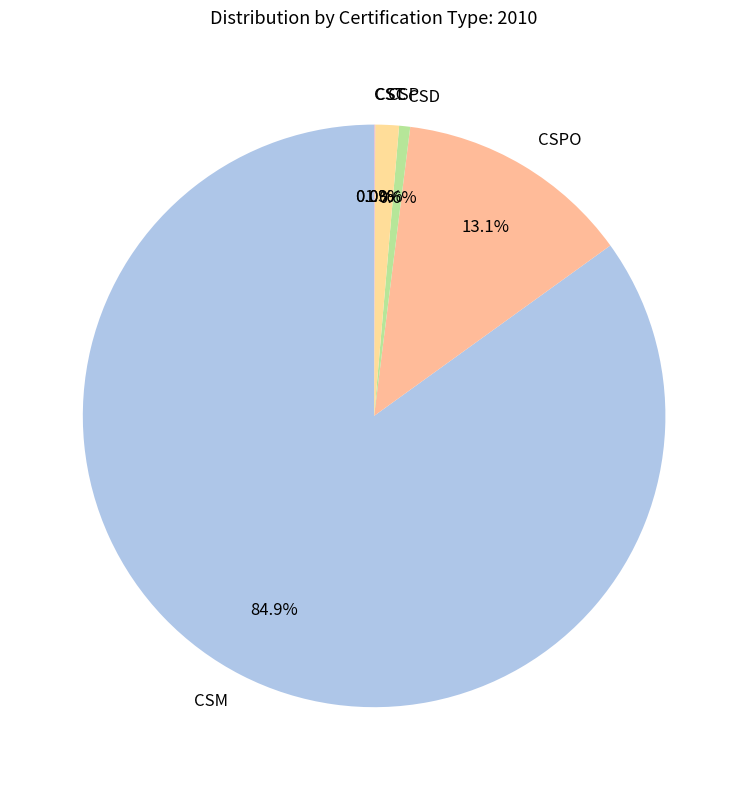

What percentage is NOT represented by CSPO?

86.9%